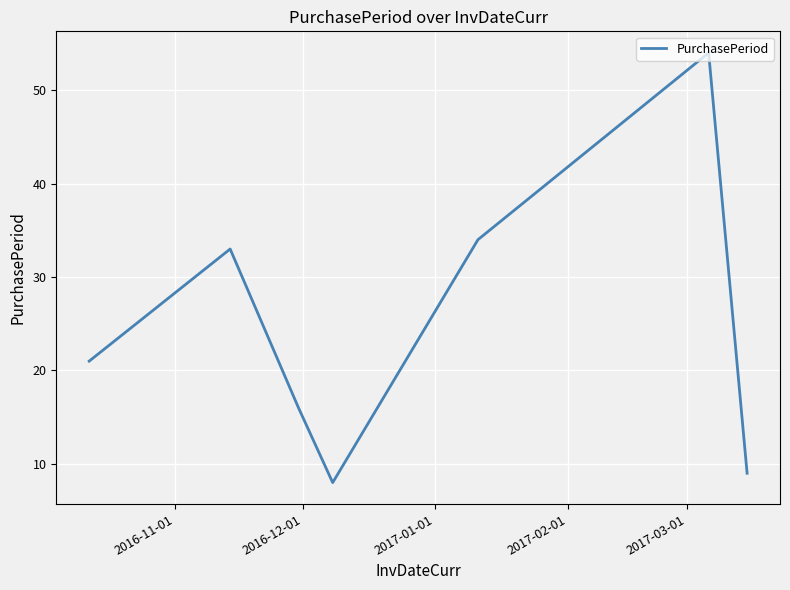

True or false: the data has more than 0 interior local peaks.

True